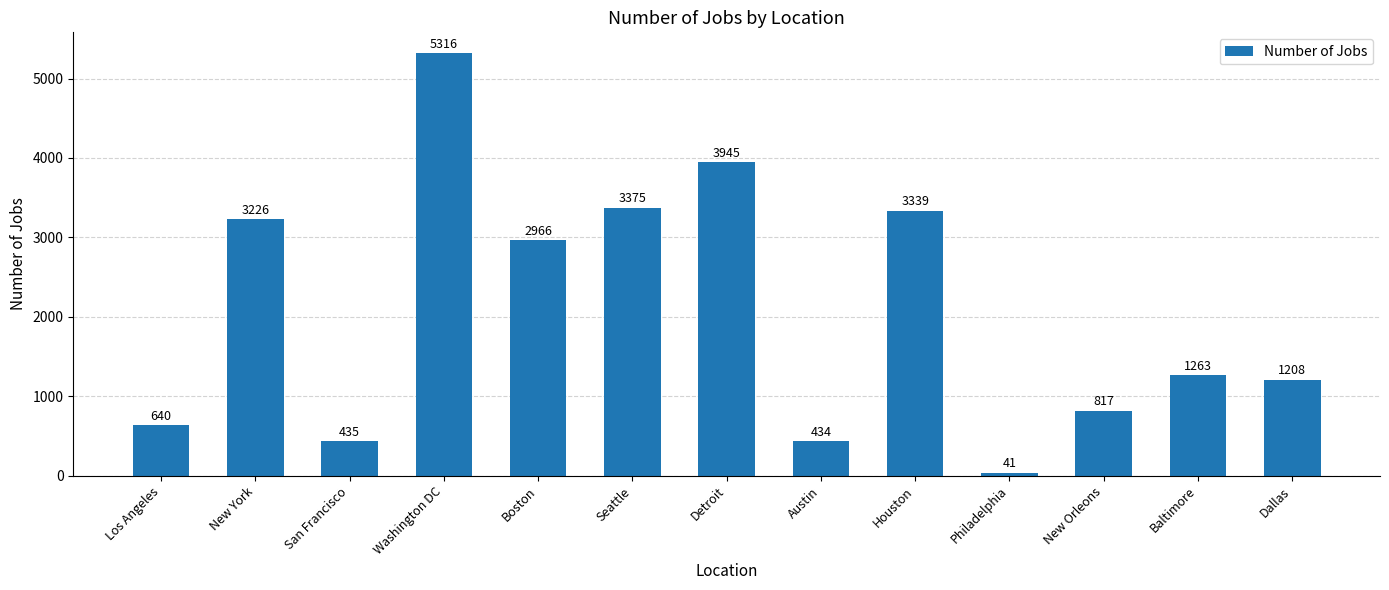

Where does the data first go above 1263?

New York